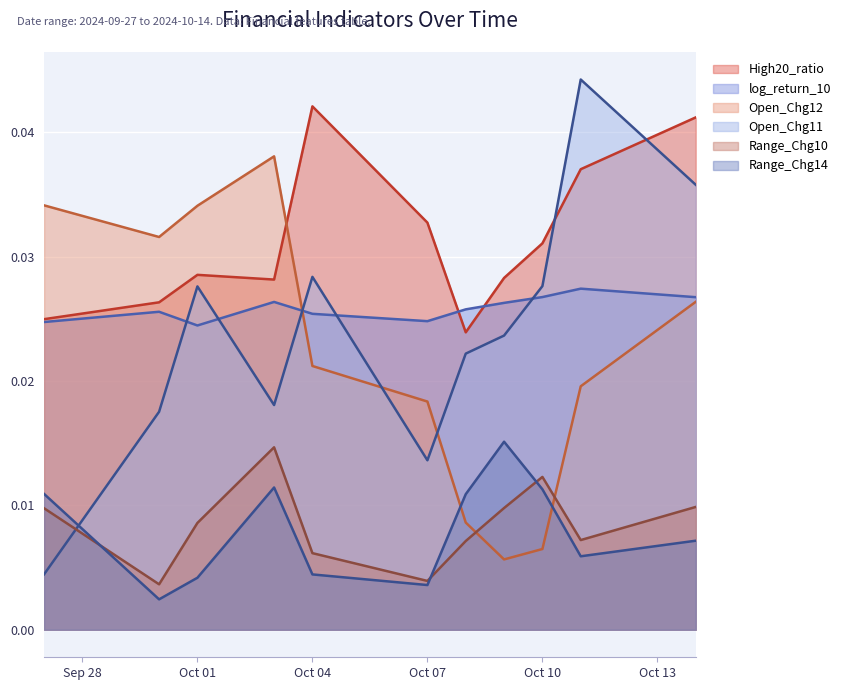

Which series has the largest total across all categories?

High20_ratio